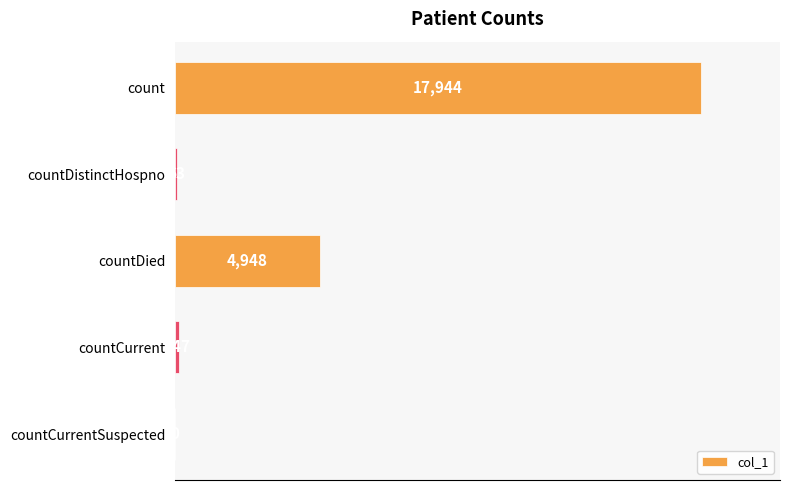

How many data points does each series have?

5